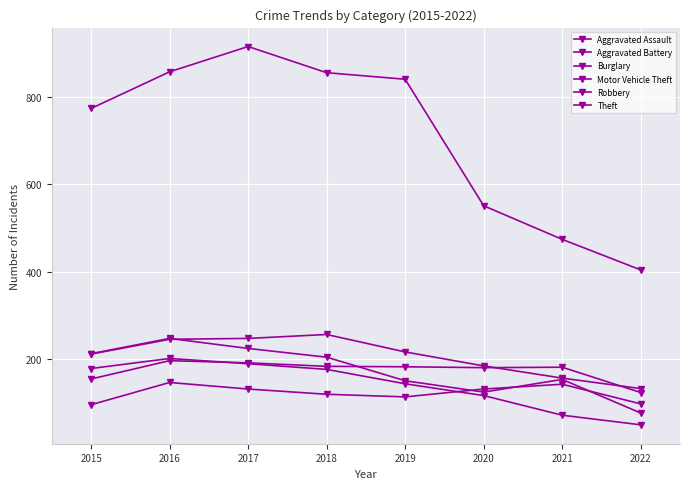

True or false: Theft and Motor Vehicle Theft intersect in this chart.

False